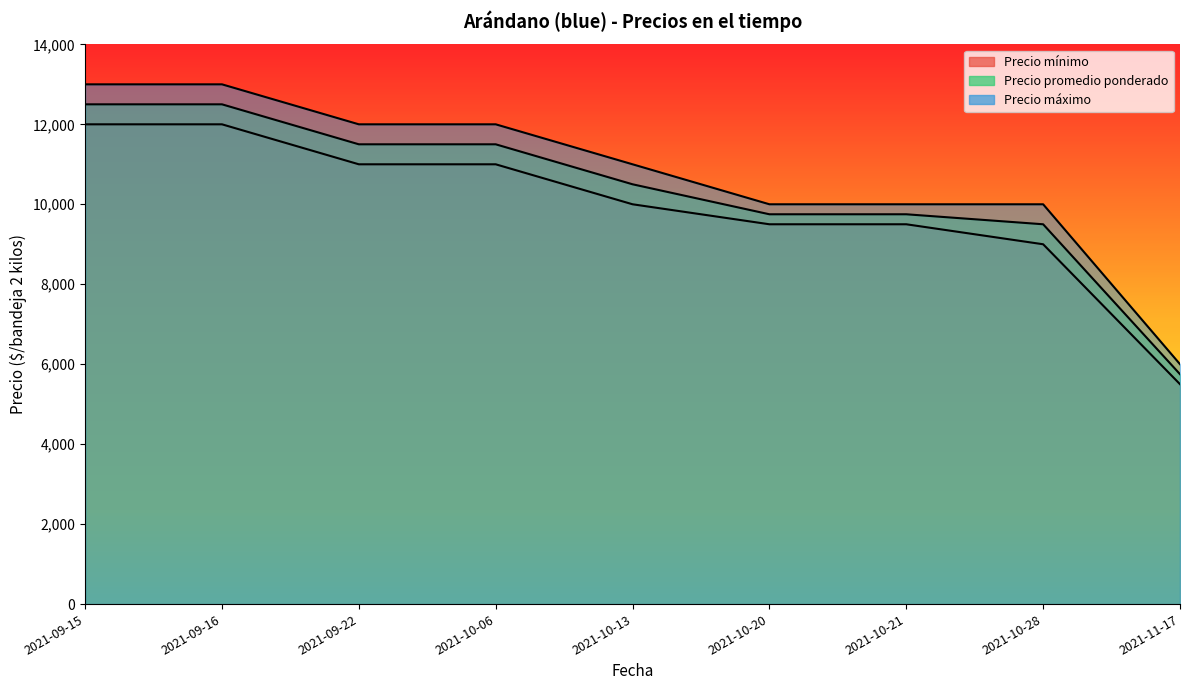

What is the label of the 3rd point from the right?

2021-10-21